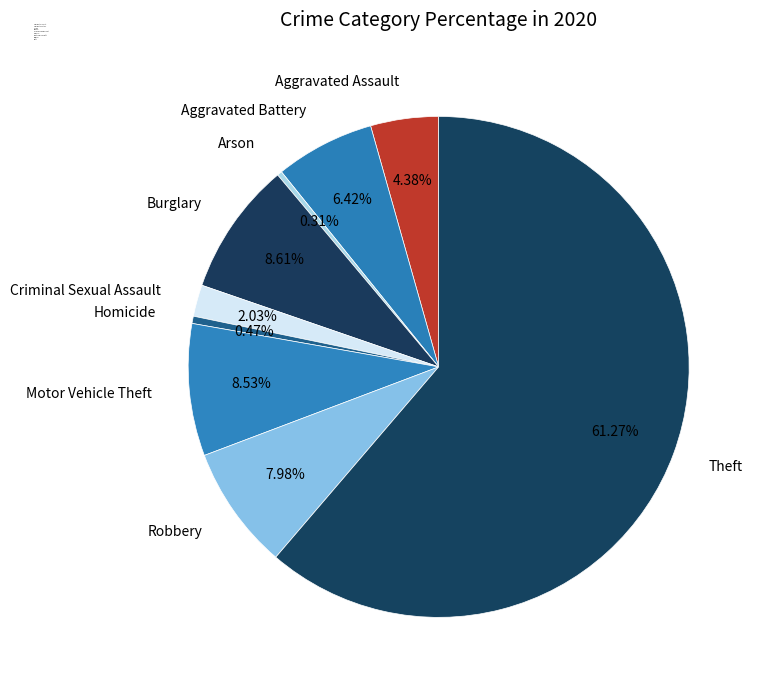

To the nearest percent, what percentage of the pie is Burglary?

9%